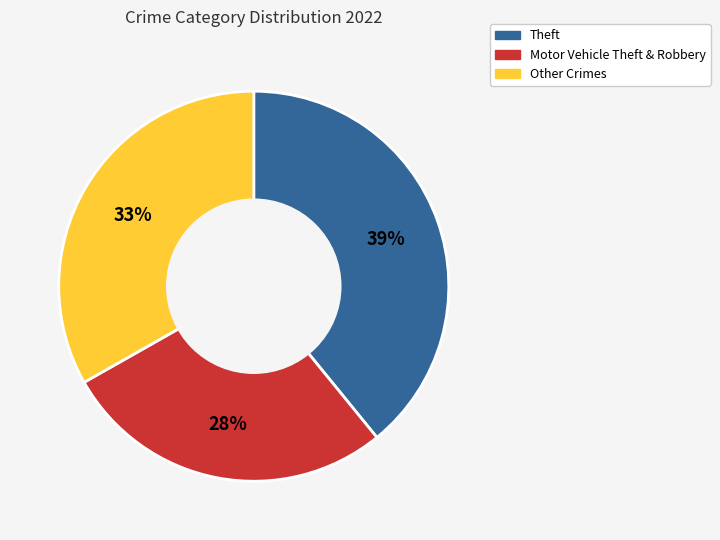

To the nearest percent, what is the average slice percentage?

33%